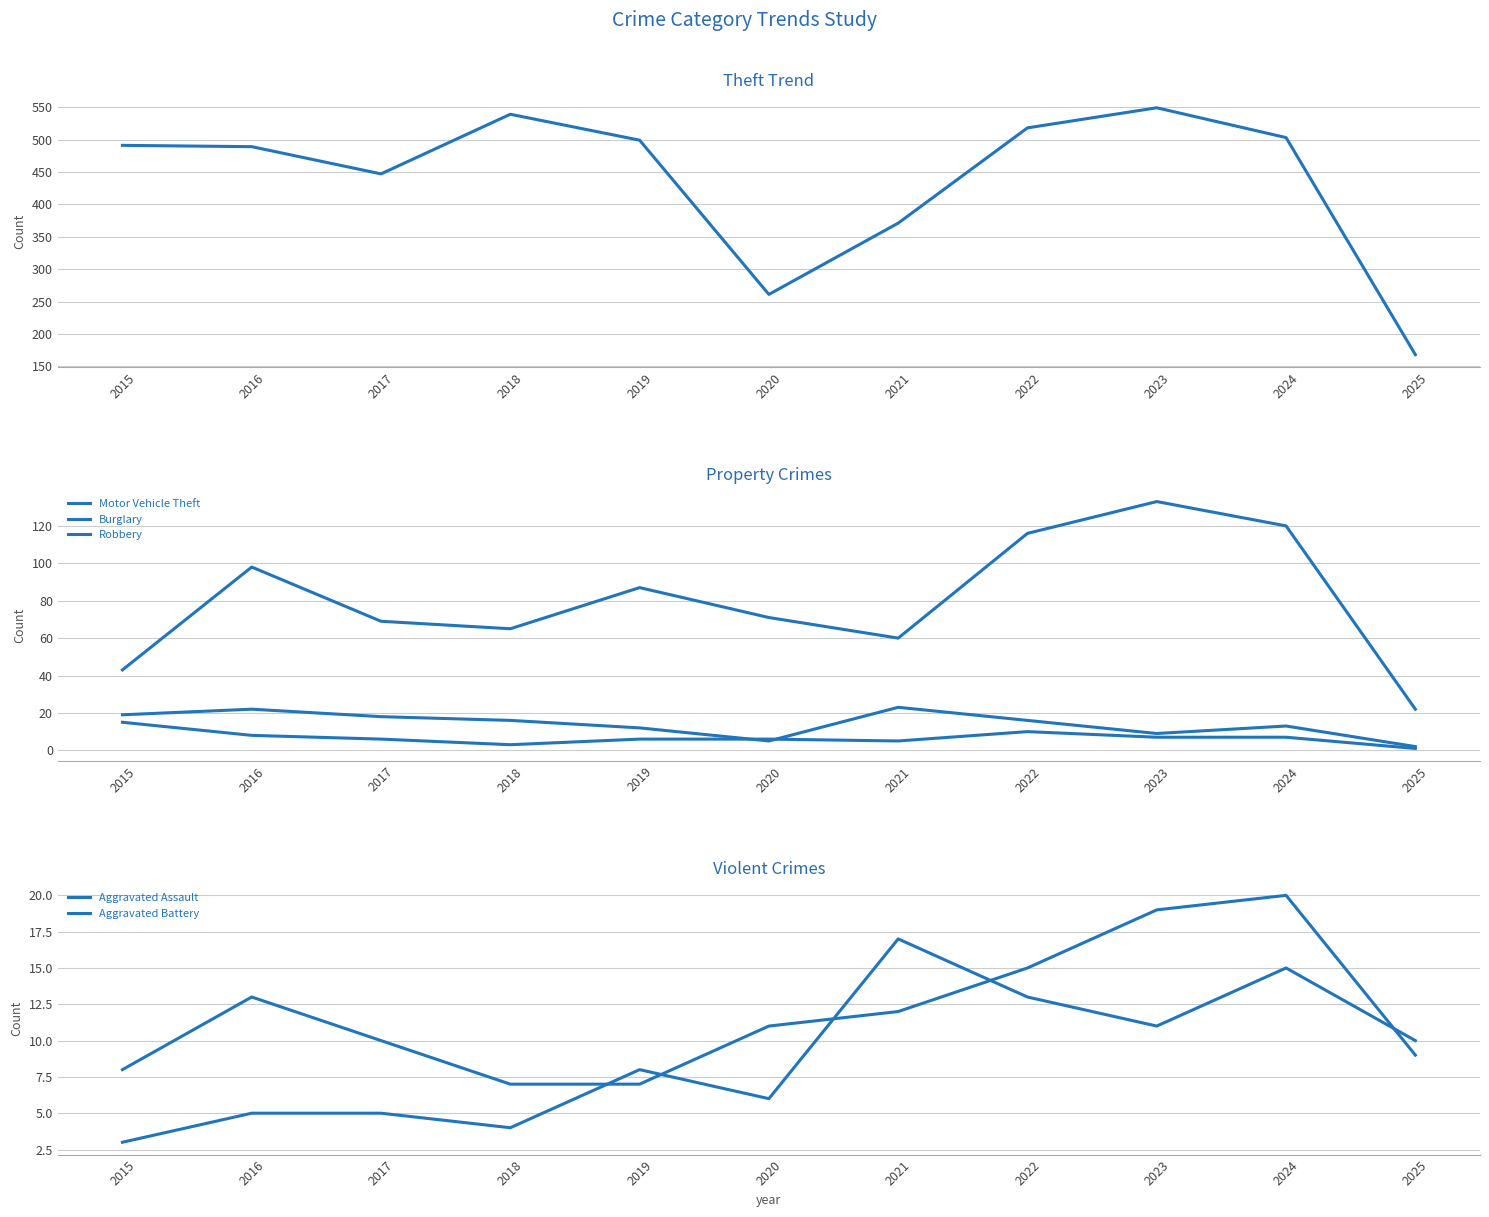

What is the maximum value shown in the chart?

549